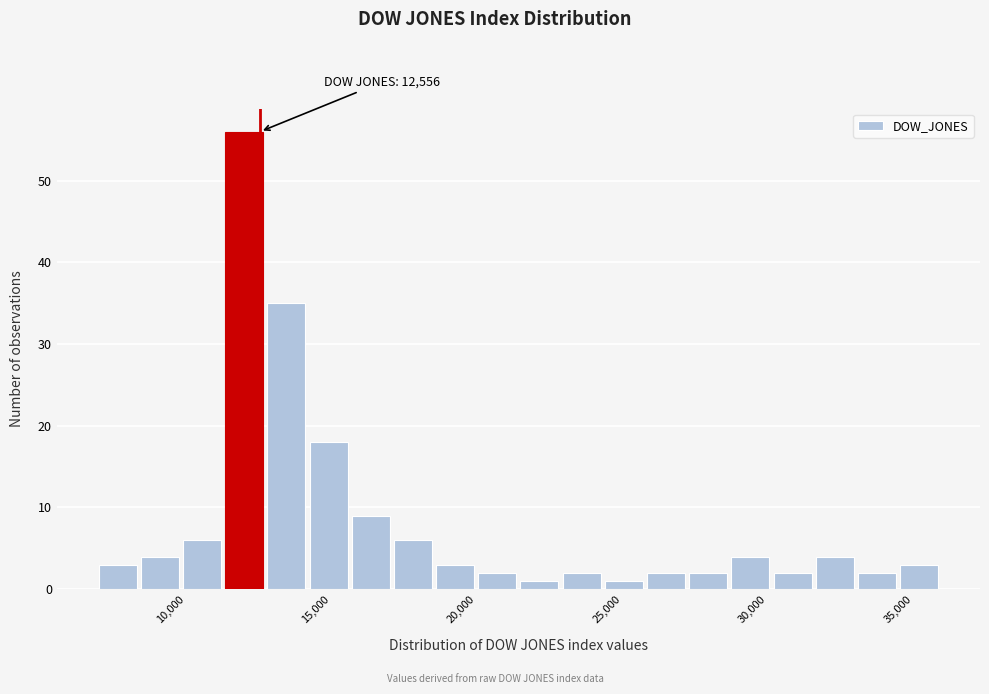

Read against the x-axis, roughly where is the centre of the tallest bar?

12000